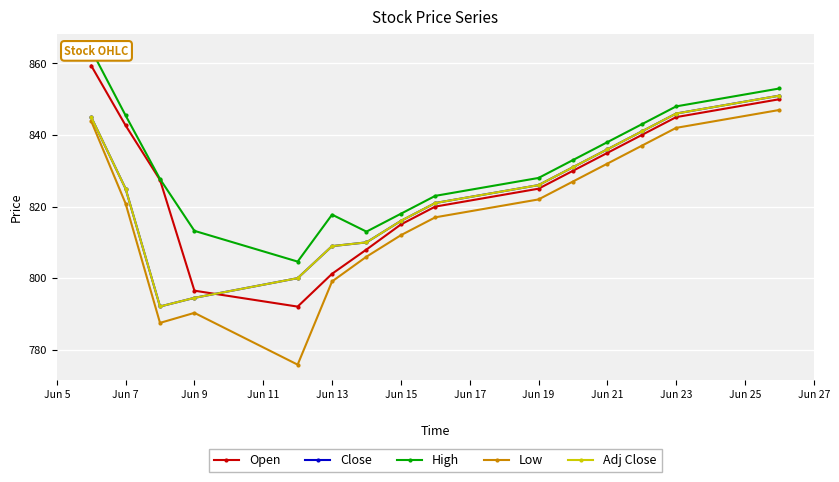

At which label is Open closest to 825?

Jun 19